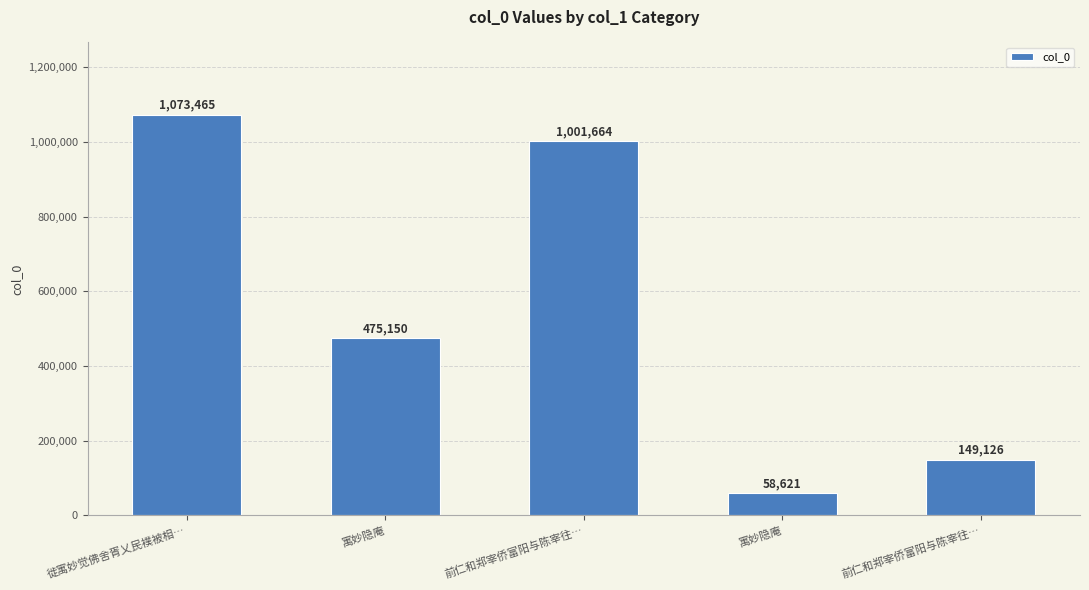

What is the average value?

551605